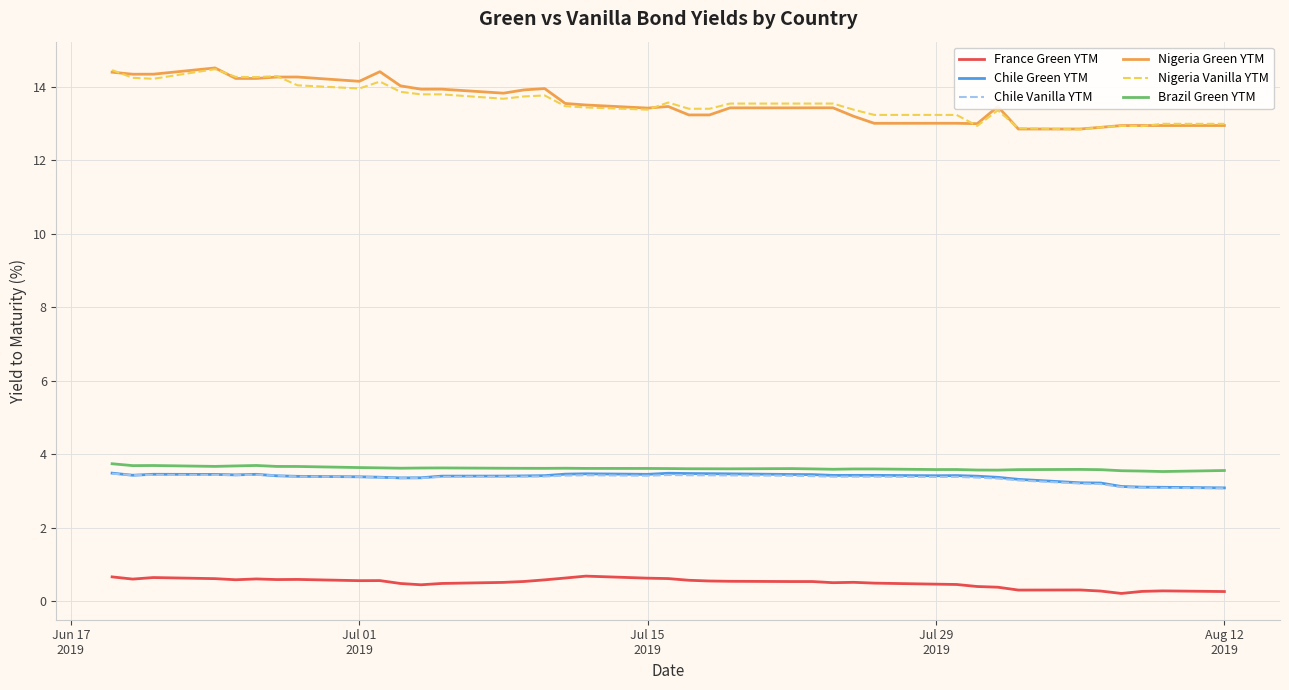

What is the highest value of the France Green YTM series?

0.7